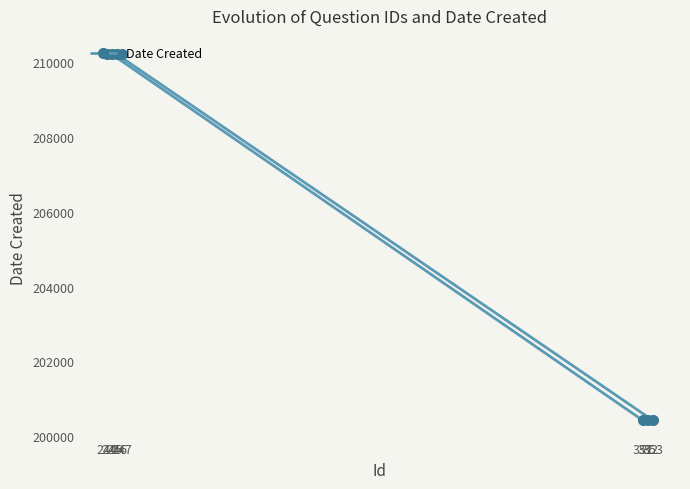

What is the minimum value shown in the chart?

200421